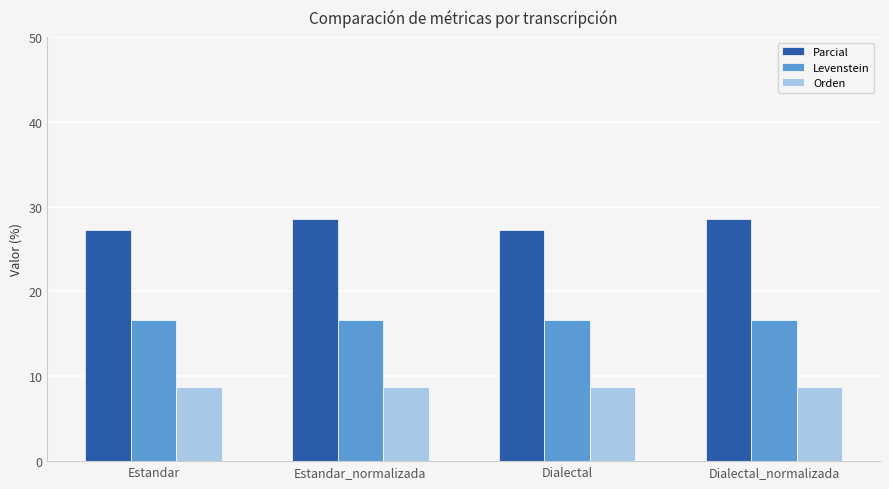

What is the difference between the Parcial values at Dialectal and Estandar_normalizada?

1.3